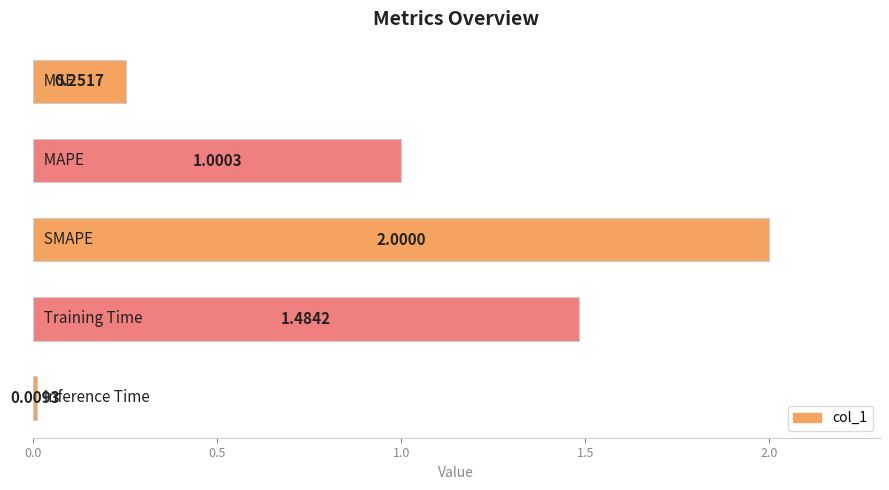

What is the sum of all values?

4.7